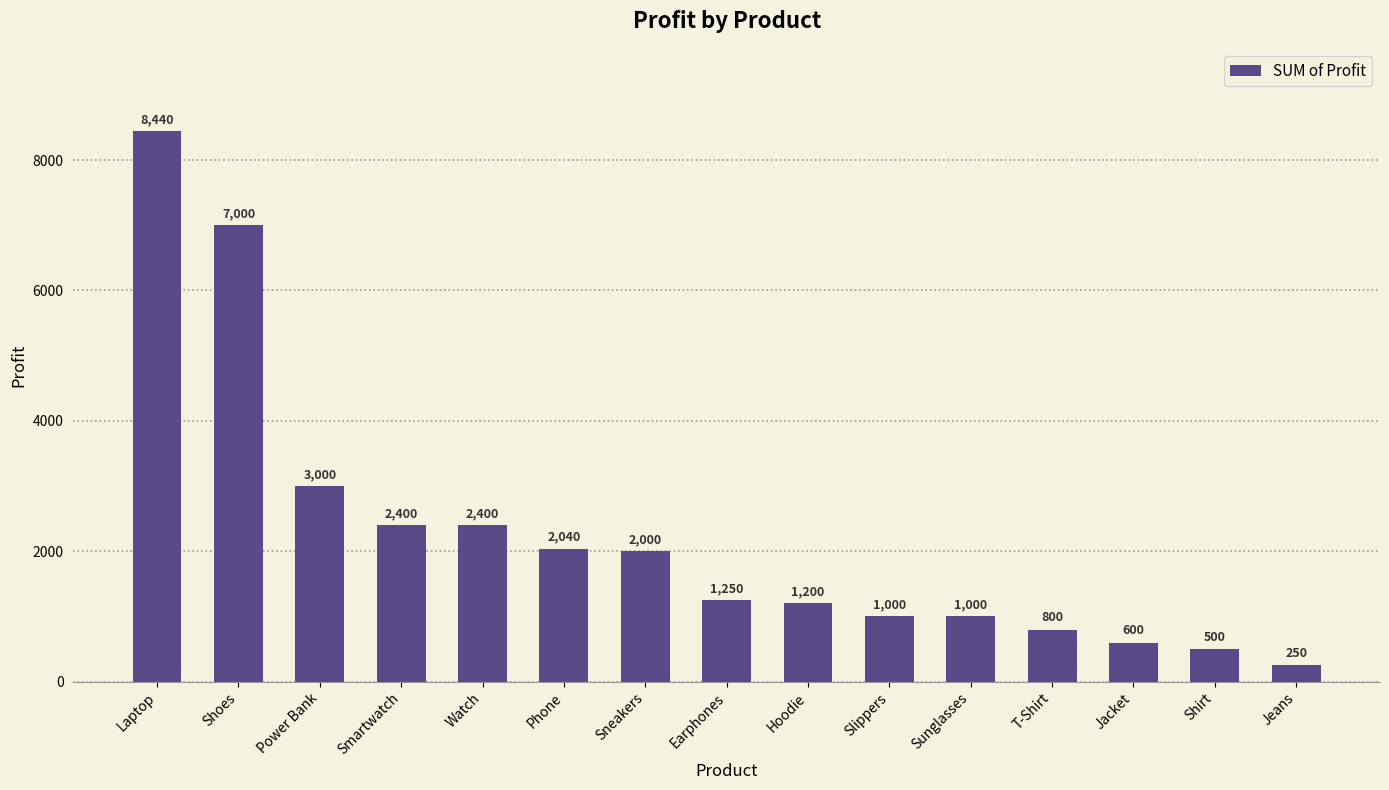

What is the maximum value shown in the chart?

8440